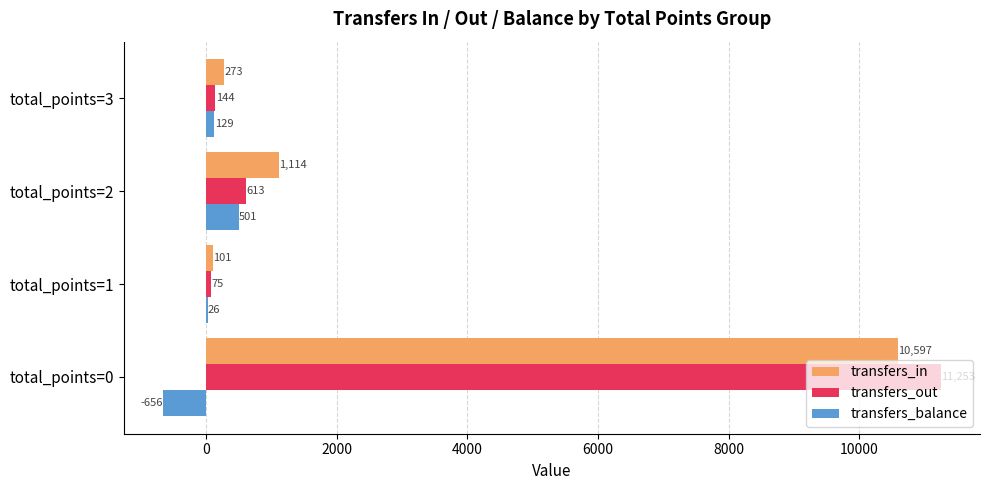

What is the sum of all transfers_in values?

12085